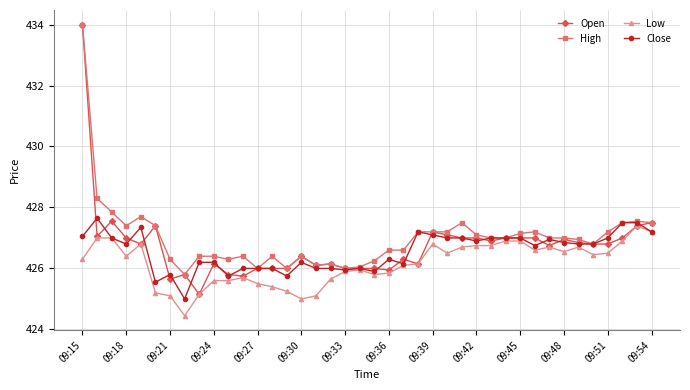

Is this an area chart (filled region under the line)?

No